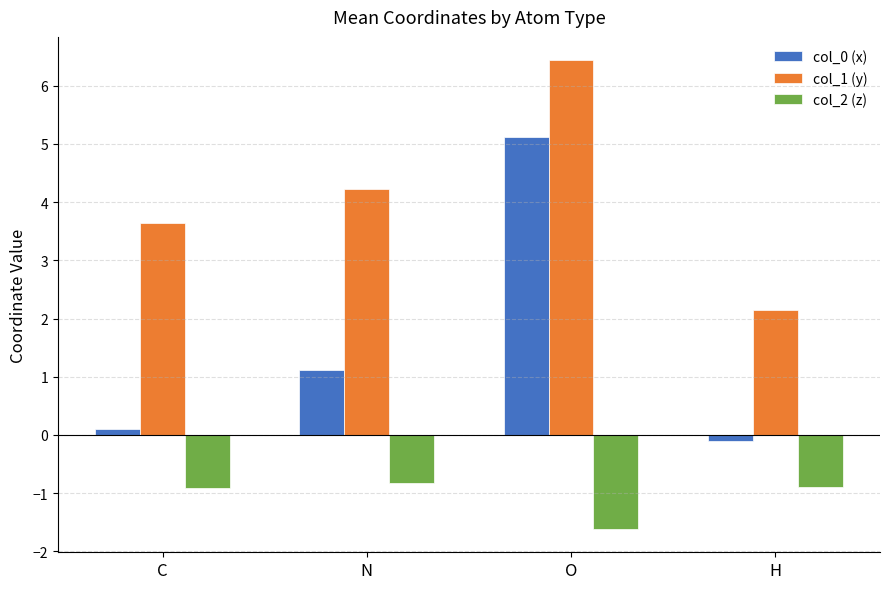

What is the label of the 3rd bar from the left?

O